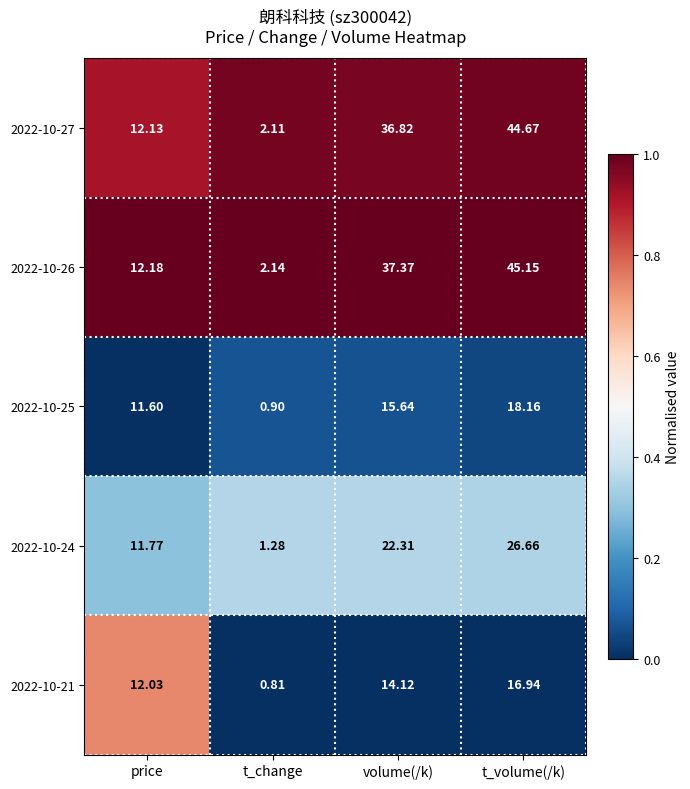

At which label does 2022-10-24 reach its minimum?

t_change